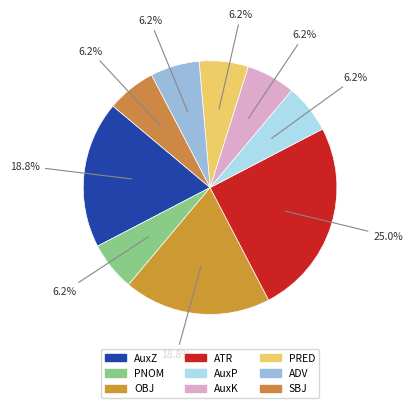

Is AuxK the majority of the pie?

No